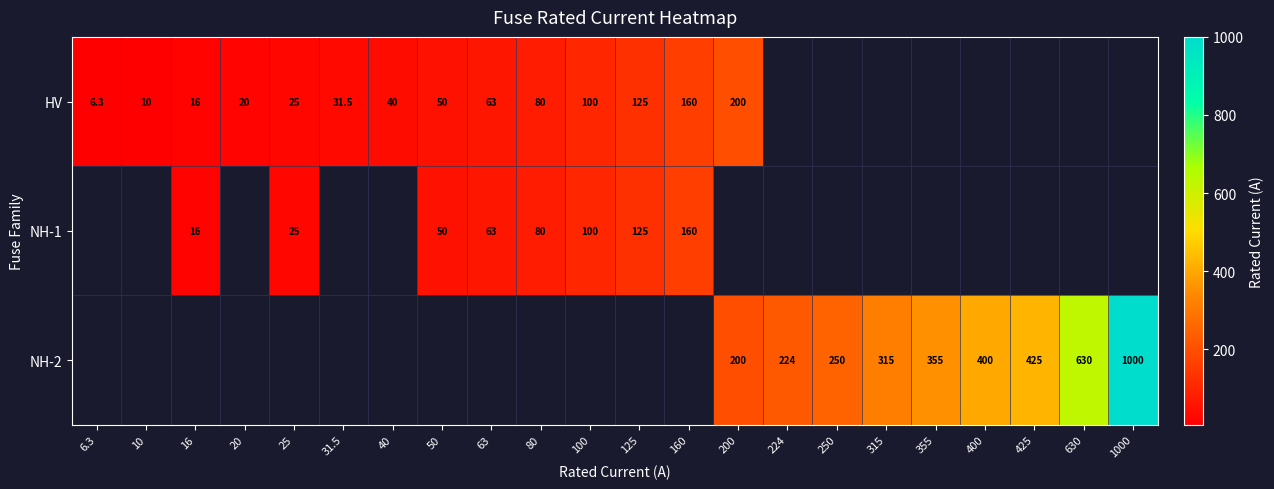

The value of HV at 40 is 19.6. True or false?

False